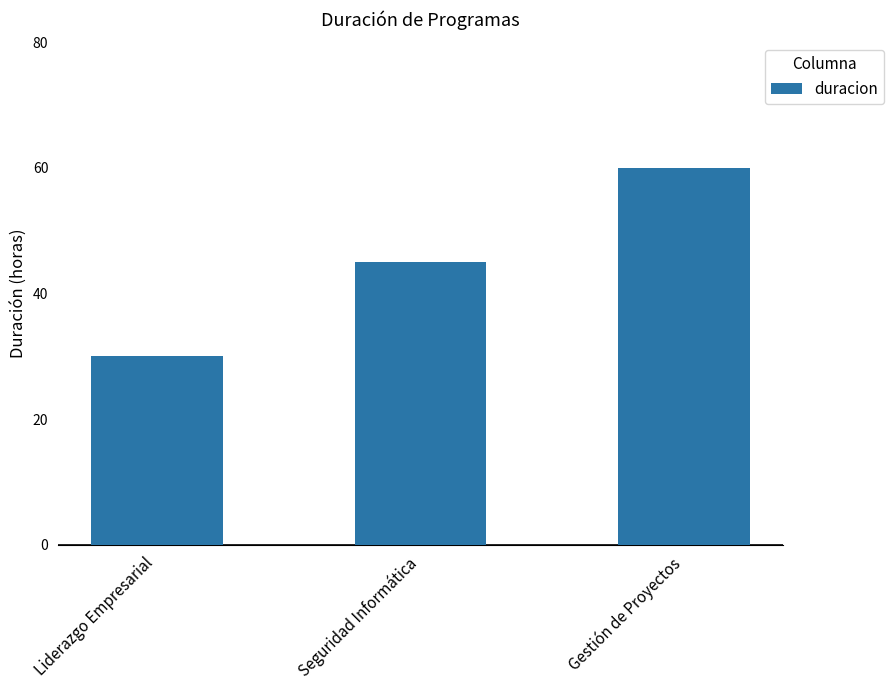

How many series are shown in this chart?

1